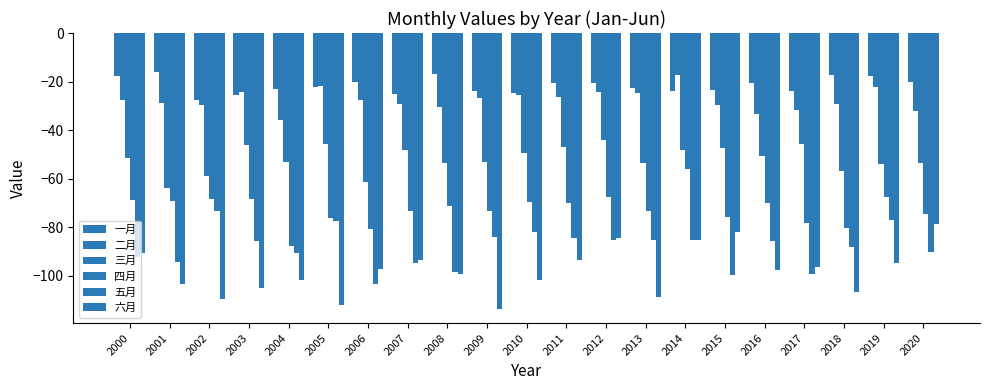

The 六月 series shows -45.6 at 2009. True or false?

False